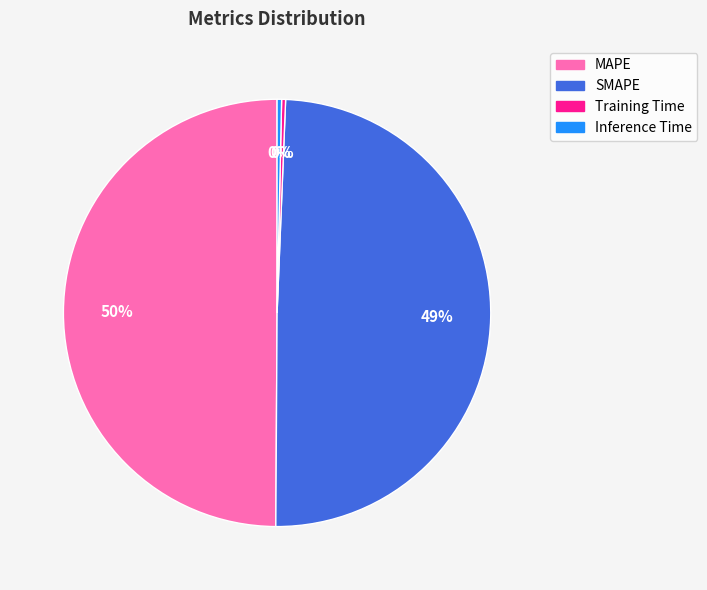

Count the number of slices in the pie.

4